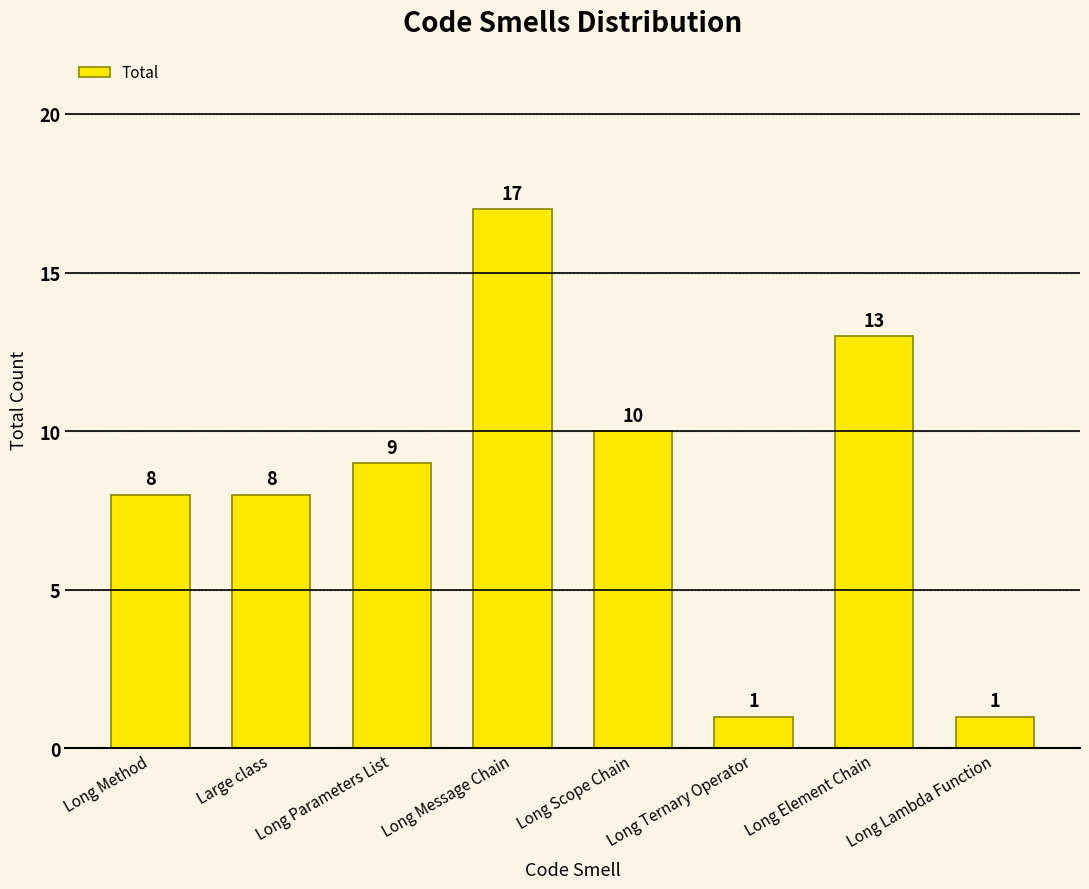

What is the difference between the values at Long Ternary Operator and Long Parameters List?

8